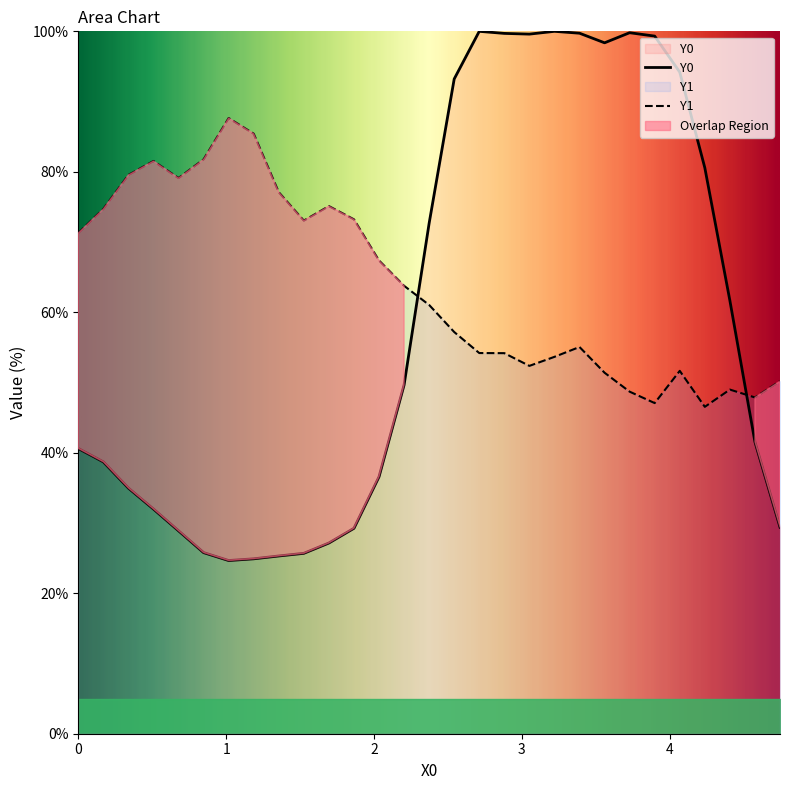

In Y0, how many points are lower than both neighbors (excluding endpoints)?

3